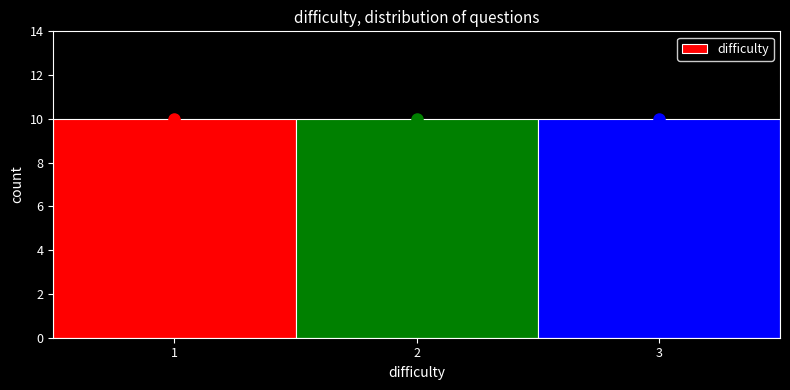

Reading left to right, transcribe this chart: for each bar, give the range it covers on the x-axis and its height. The values are not printed on the chart, so give them approximately, as read against the axis.

0.5 to 1.5: 10
1.5 to 2.5: 10
2.5 to 3.5: 10